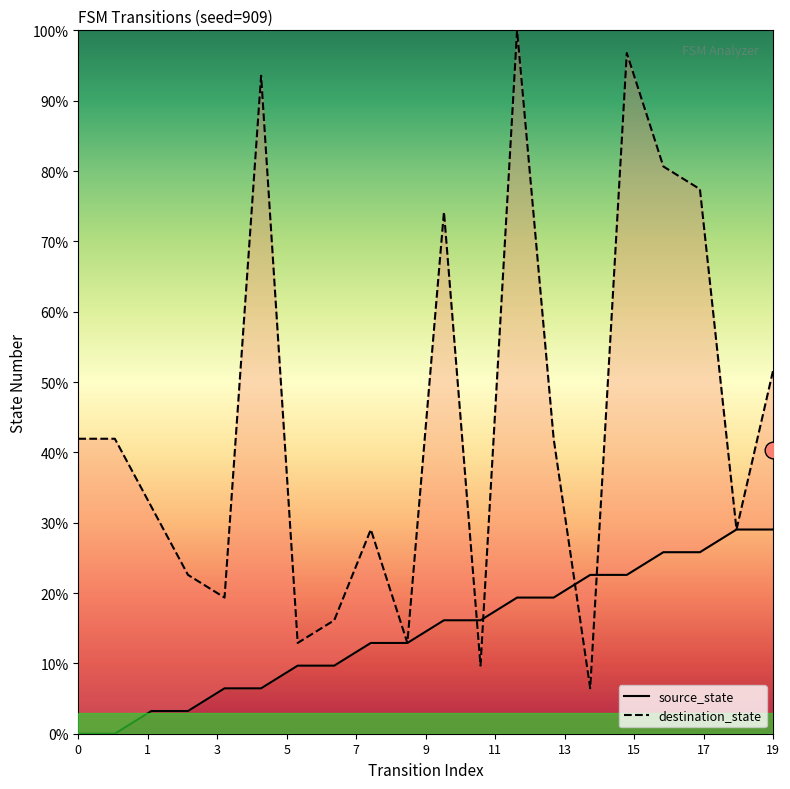

What is the sum of all destination_state values?

276